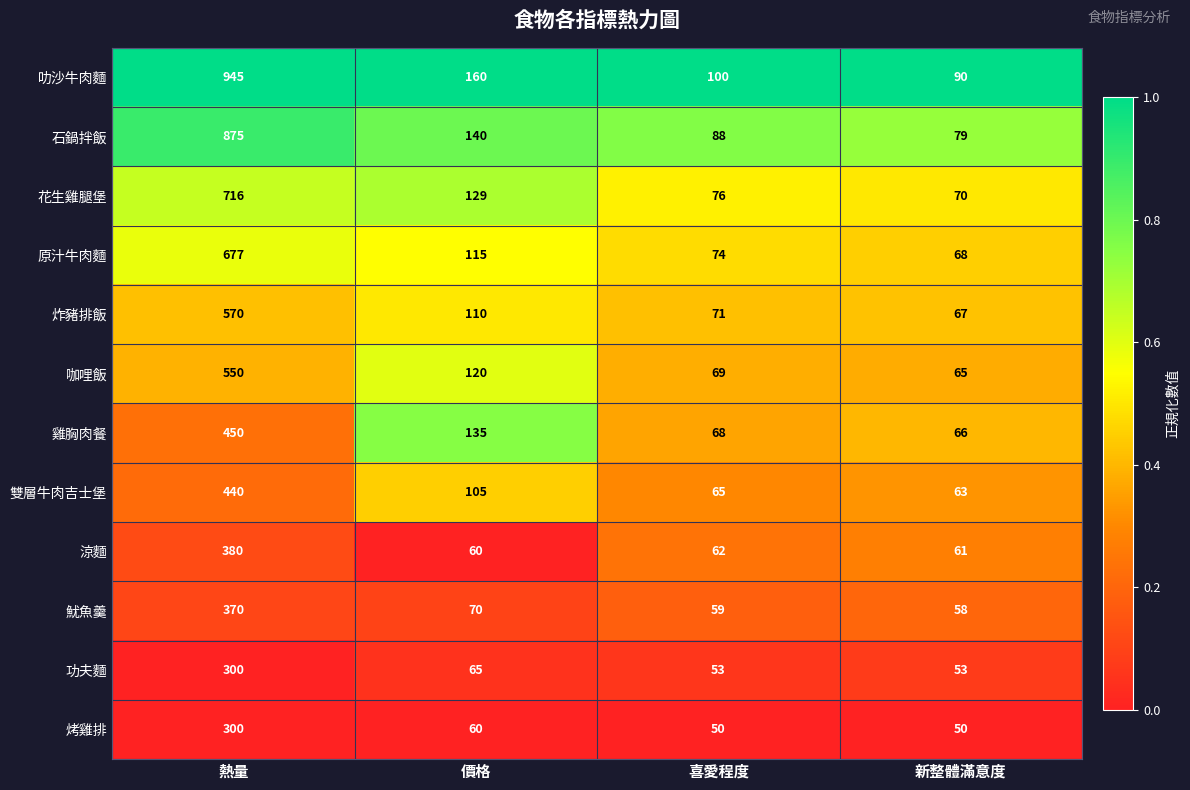

At which label is 原汁牛肉麵 closest to 372?

價格